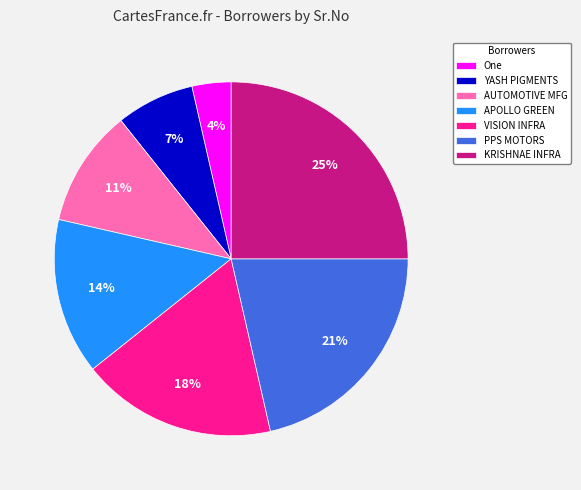

The APOLLO GREEN slice represents 14% of the pie. True or false?

True